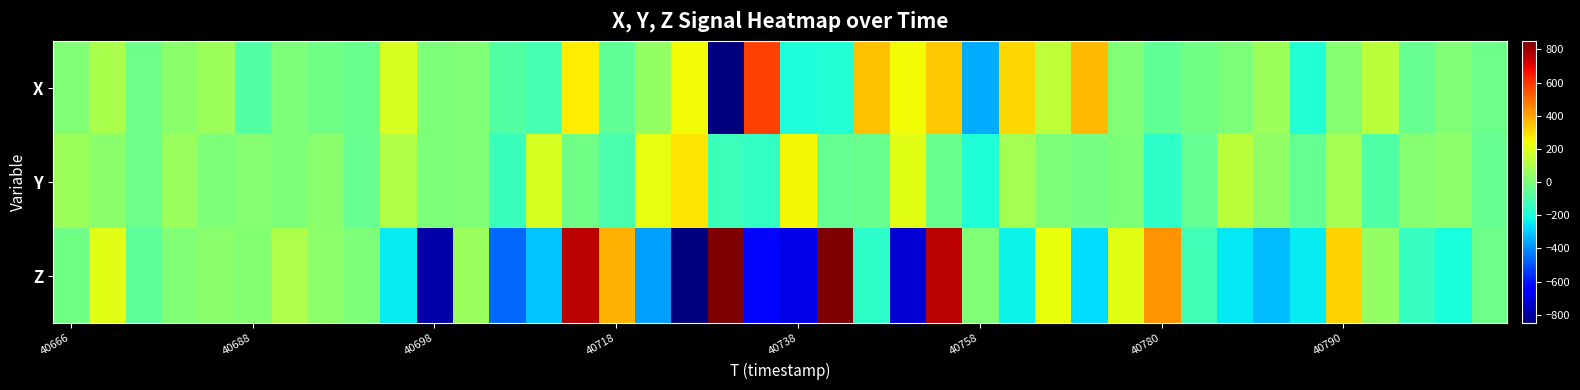

Reading left to right, transcribe all the data shown in this chart.

X: 12	96	-28	28	72	-84	4	-20	-36	192	0	8	-84	-112	272	-56	52	240	-936	580	-196	-184	352	240	336	-352	312	136	360	8	-56	-20	4	68	-180	24	128	-40	12	-32
Y: 72	28	-32	60	0	24	4	32	-40	112	4	12	-136	188	-24	-104	220	284	-132	-152	252	-52	-36	212	-36	-192	84	0	-12	0	-164	-48	128	44	-52	84	-92	20	36	-40
Z: -20	208	-60	12	32	16	104	36	4	-240	-788	64	-460	-312	764	376	-372	-3564	2296	-628	-692	1068	-164	-724	760	8	-232	232	-272	212	432	-120	-248	-324	-244	316	48	-140	-200	-32